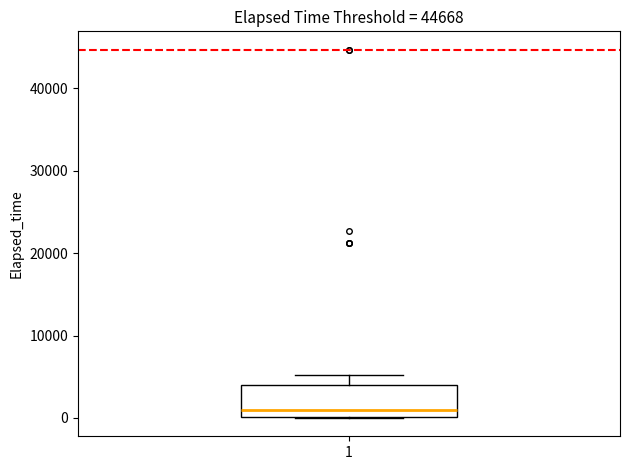

Transcribe this box plot: give where the median line is, the range the box spans, and where the two whiskers end, as read against the y-axis. The values are not printed on the chart, so give them approximately, as read against the axis.

median 1000, box 0 to 4000, whiskers 0 to 5000